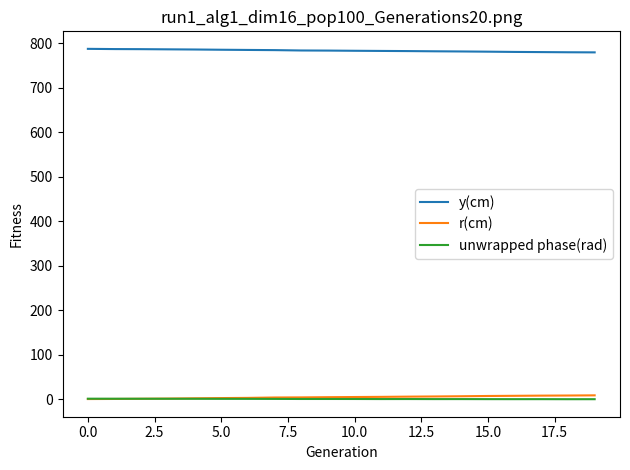

Which series has the largest total across all categories?

y(cm)